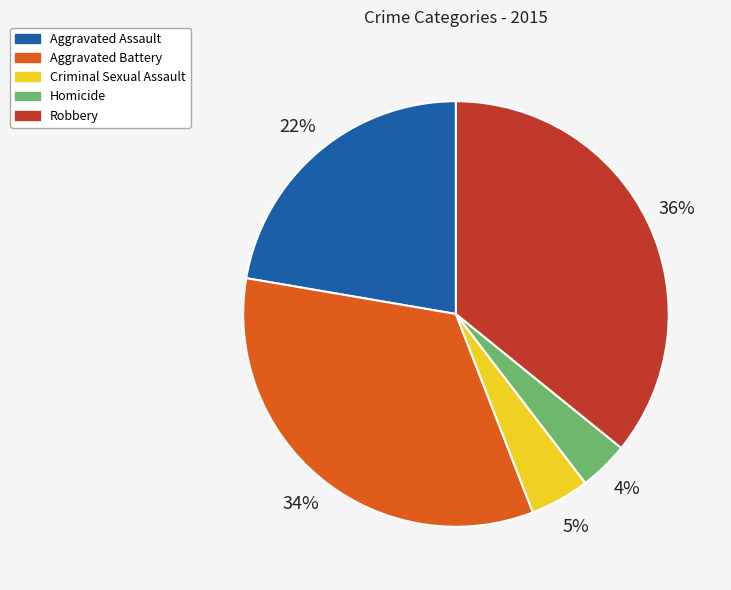

Combined, do Homicide and Aggravated Battery account for over 50%?

No